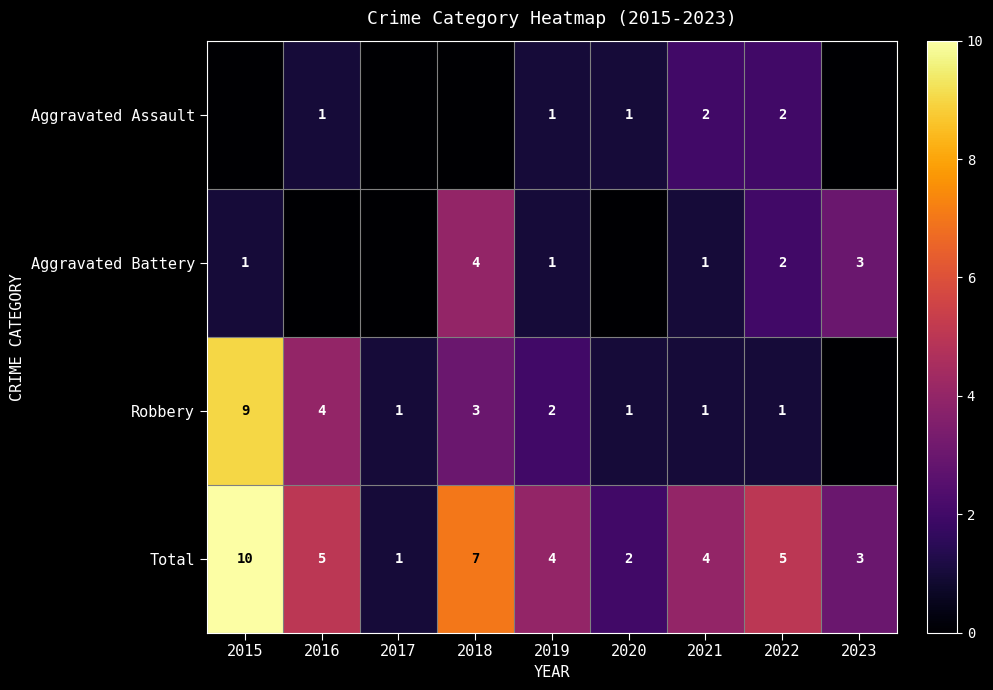

At which category is the sum across all series the highest?

2015